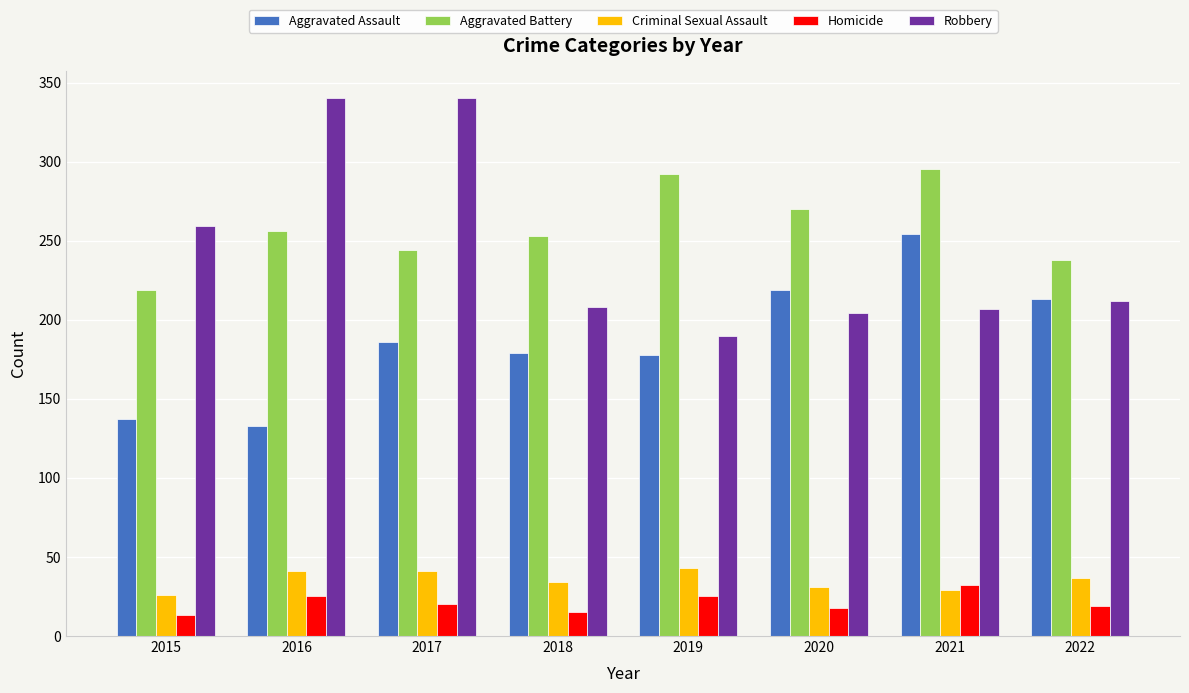

Rank the series by their maximum value, from highest to lowest.

Robbery, Aggravated Battery, Aggravated Assault, Criminal Sexual Assault, Homicide